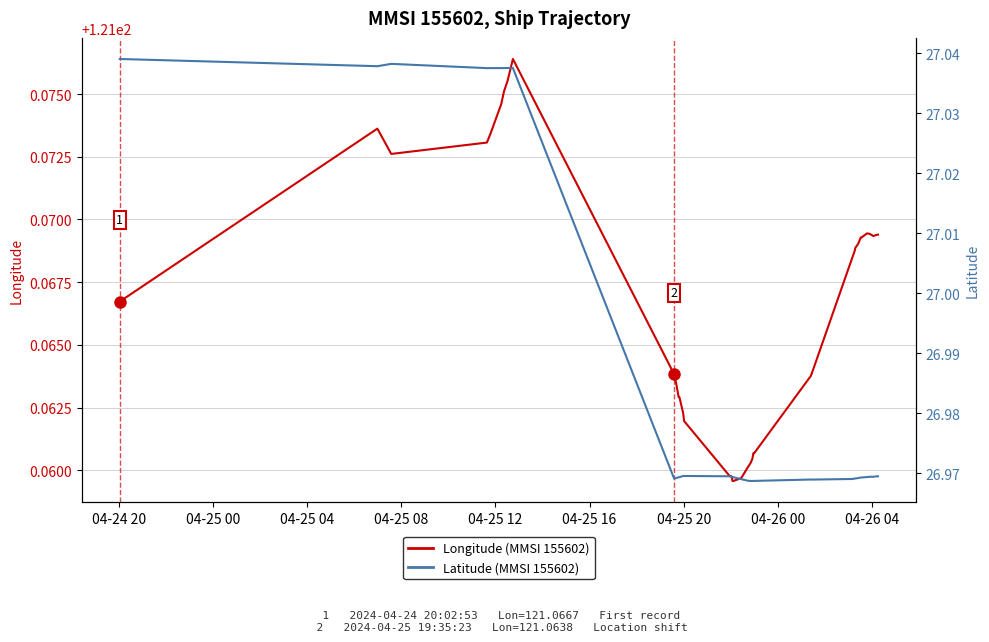

Which series has the largest range (max minus min)?

Latitude